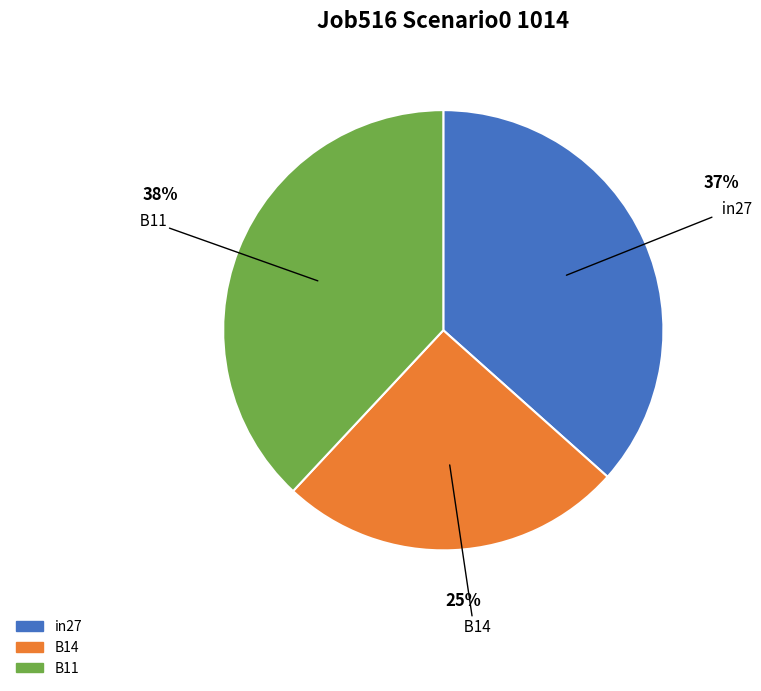

What is the smallest slice in the pie chart?

B14